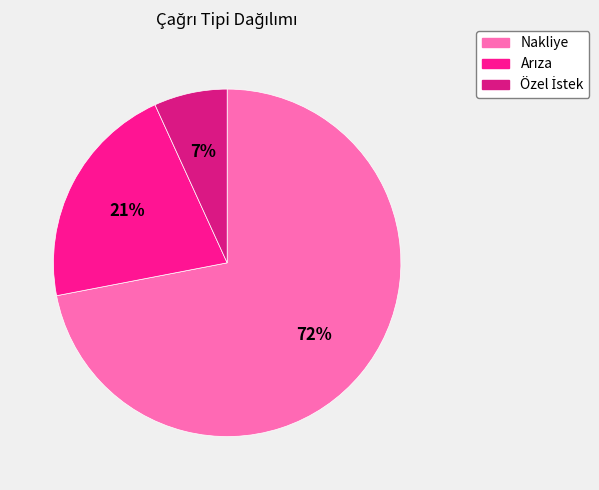

How many slices are in this pie chart?

3